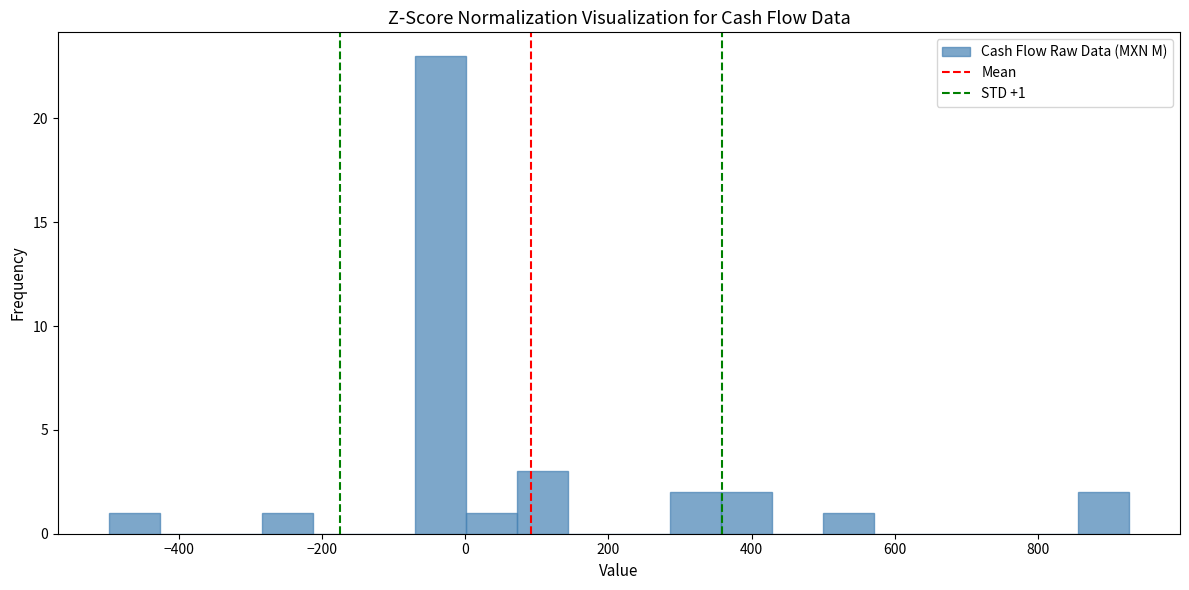

Read against the x-axis, roughly where is the centre of the tallest bar?

-40